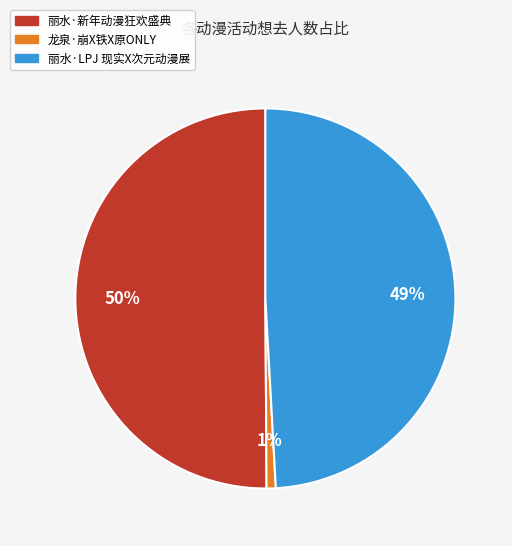

Approximately how many times larger is the value at 丽水·新年动漫狂欢盛典 compared to 丽水·LPJ 现实X次元动漫展?

1.0